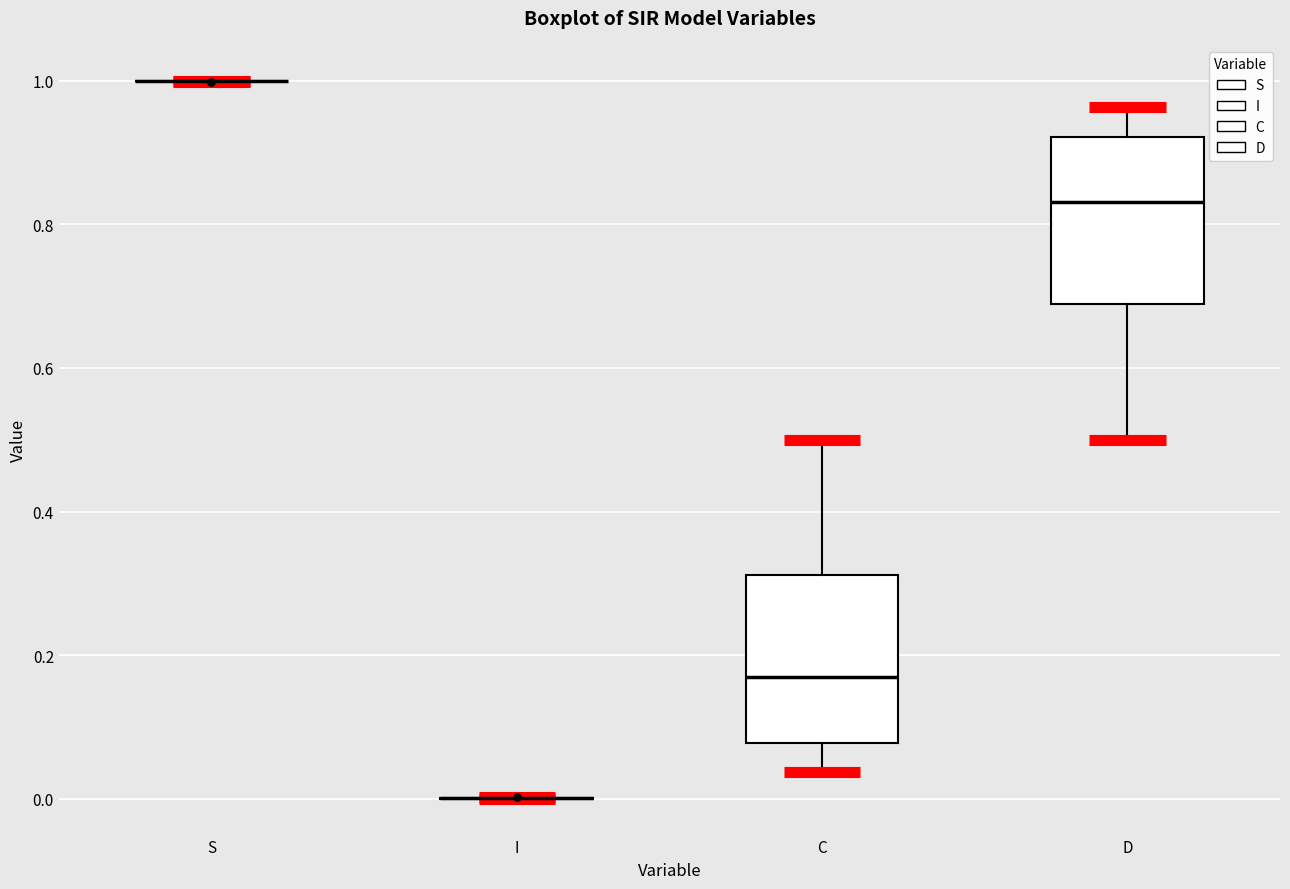

Reading left to right, transcribe this box plot: for each box, give where its median line is, the range the box spans, and where its two whiskers end, as read against the y-axis. The values are not printed on the chart, so give them approximately, as read against the axis.

S: box collapsed to a line at 1.00, whiskers 1.00 to 1.00
I: box collapsed to a line at 0.00, whiskers 0.00 to 0.00
C: median 0.16, box 0.08 to 0.32, whiskers 0.04 to 0.50
D: median 0.84, box 0.68 to 0.92, whiskers 0.50 to 0.96